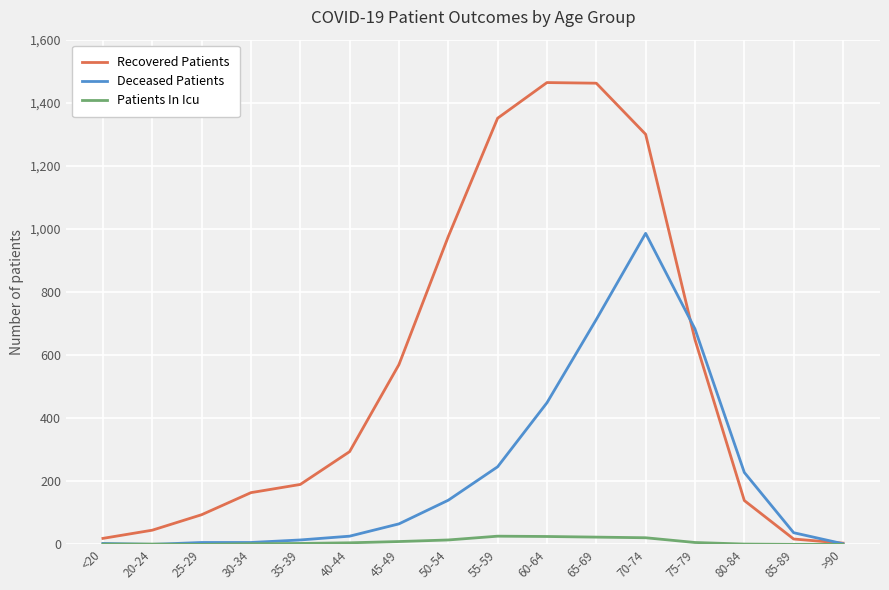

What is the maximum value shown in the chart?

1464